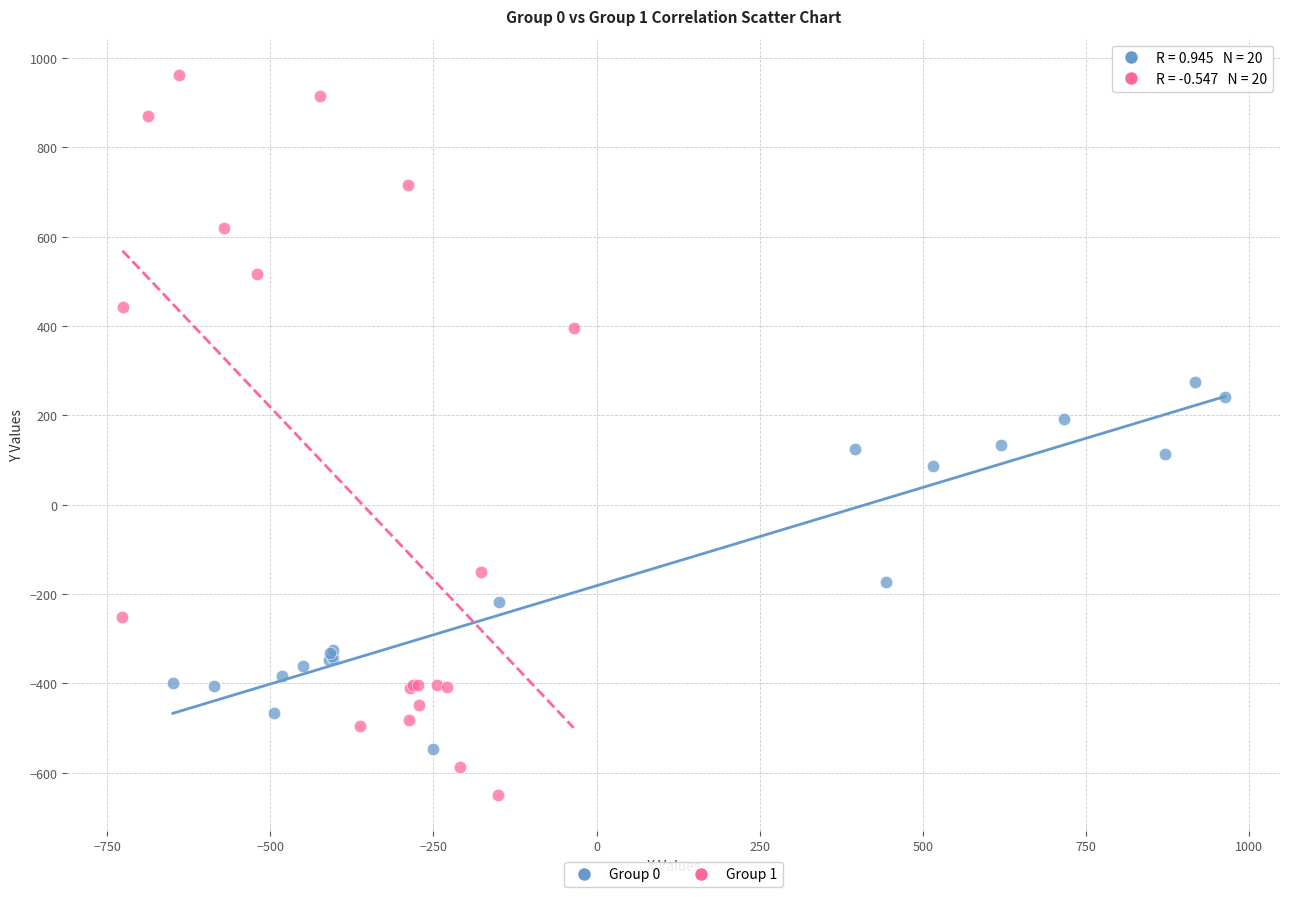

Which series contains the lowest Y value?

Group 1